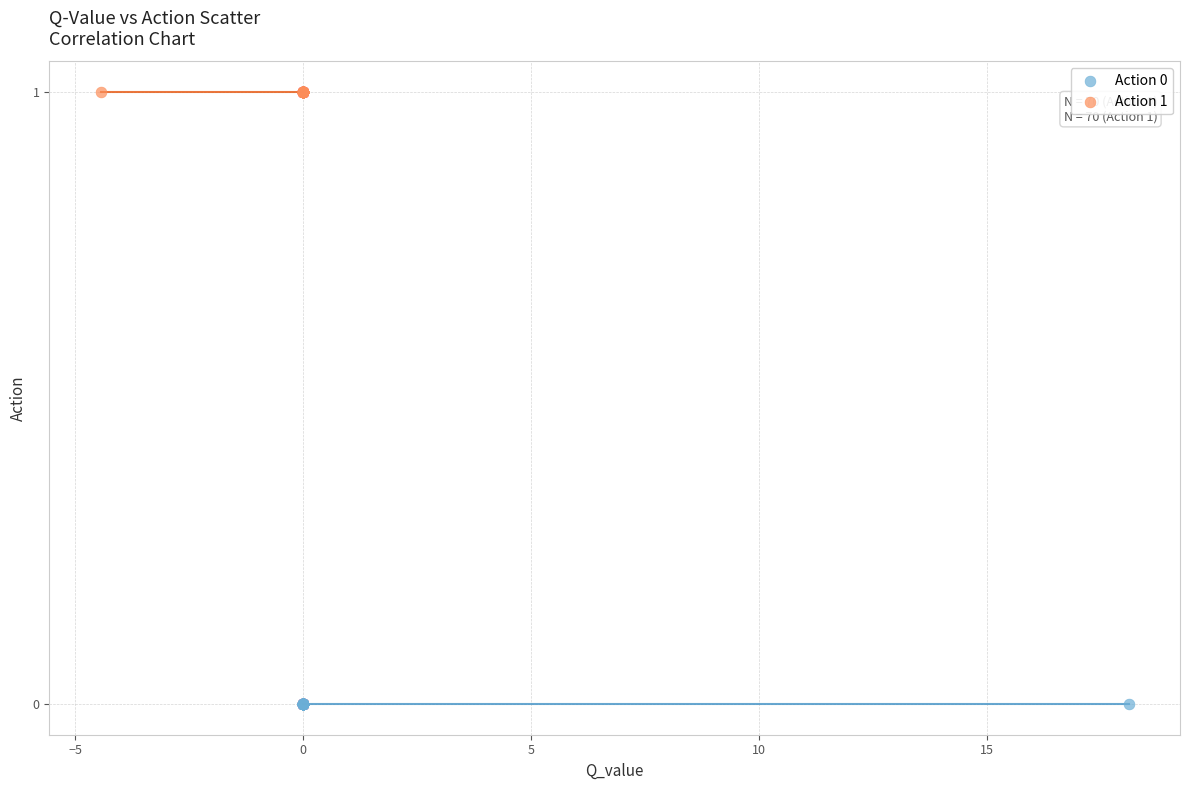

Which series reaches the maximum Y coordinate?

Action 1